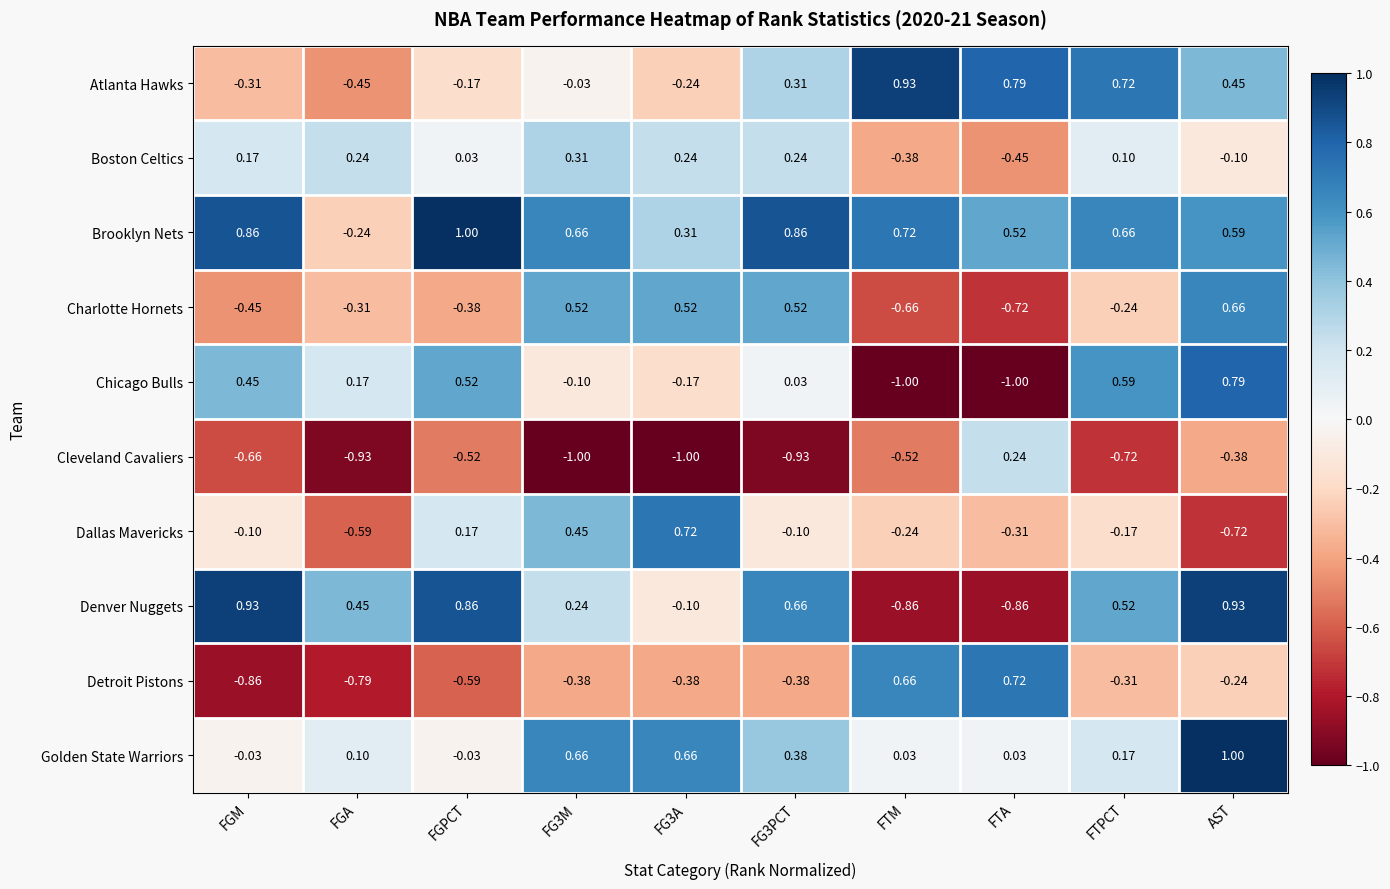

Which series changed the most between FG3A and AST?

Dallas Mavericks